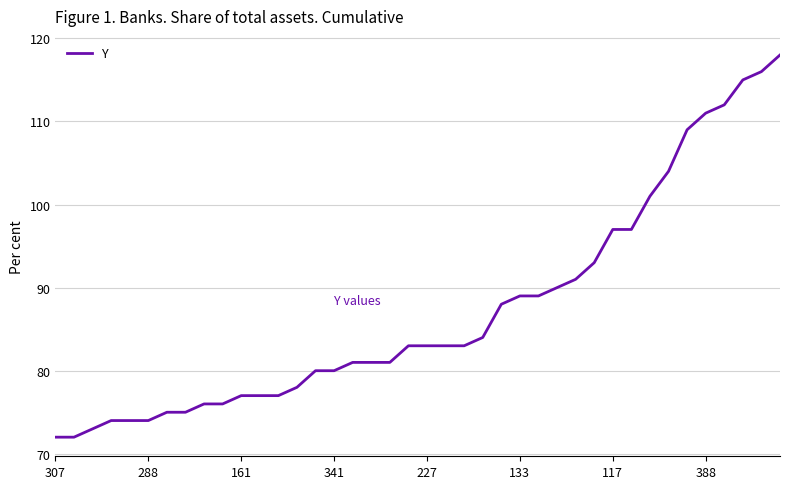

What is the greatest value displayed?

118